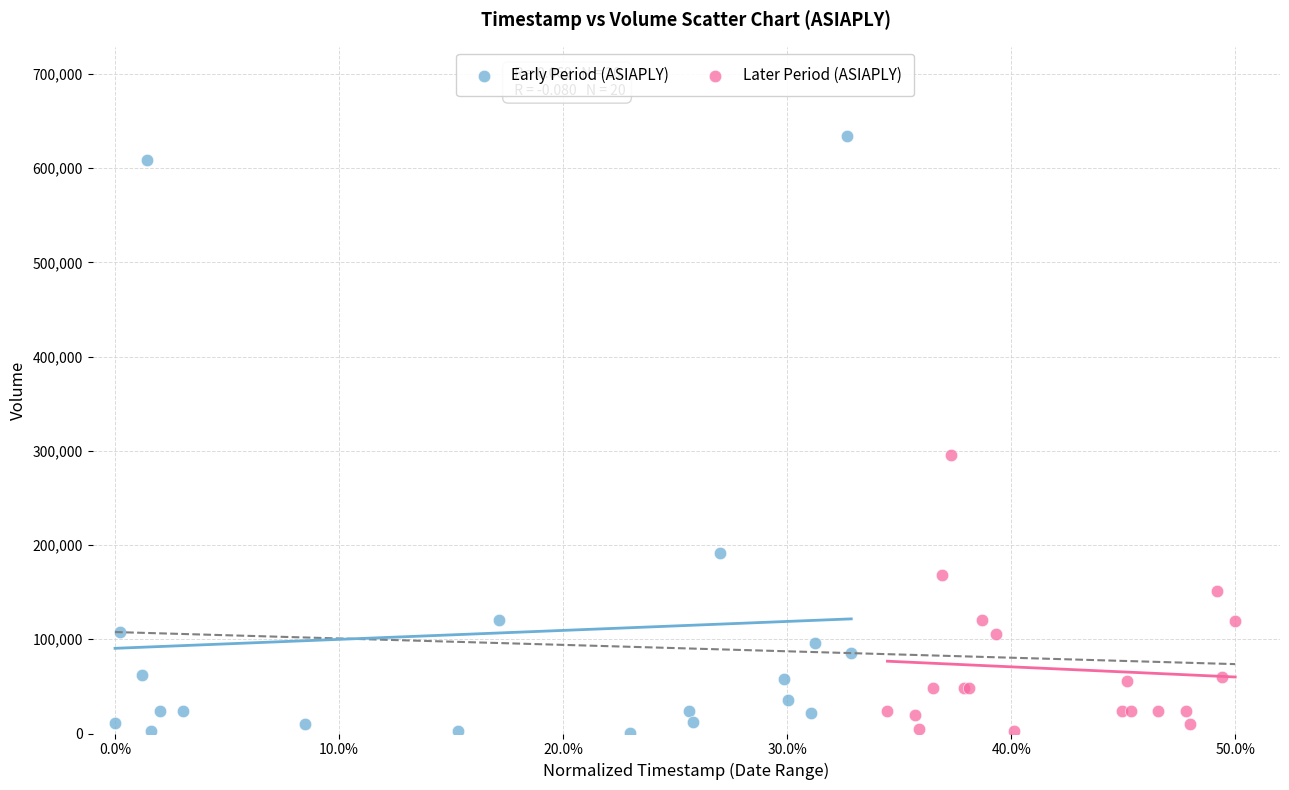

Which series contains the highest Y value?

Early Period (ASIAPLY)